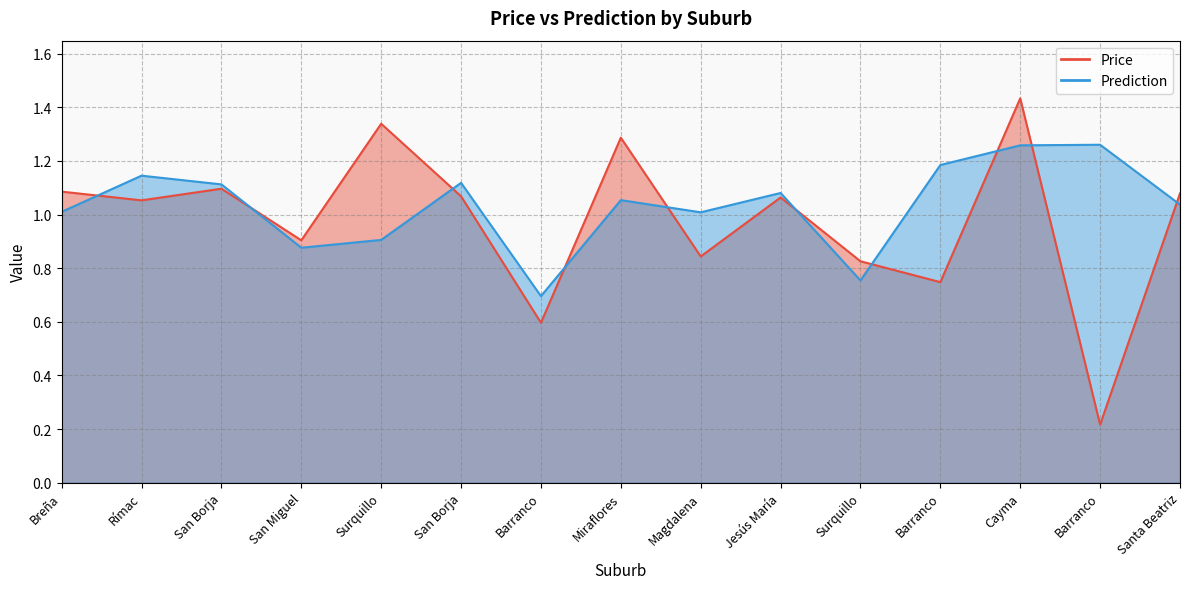

At which label does Prediction reach its peak?

Barranco